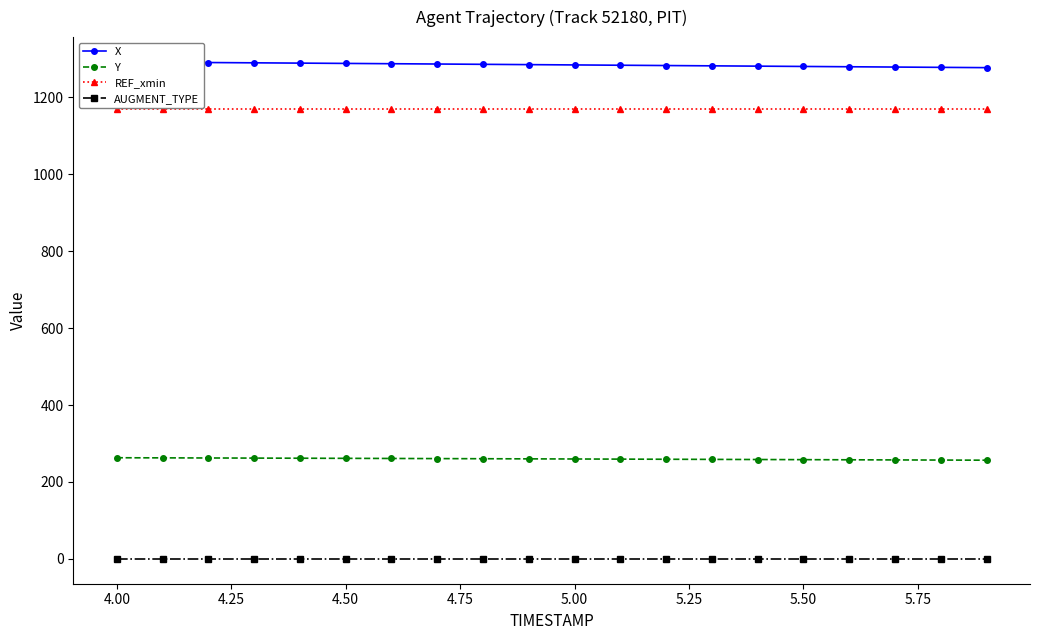

The REF_xmin series shows 684.4 at 5.50. True or false?

False